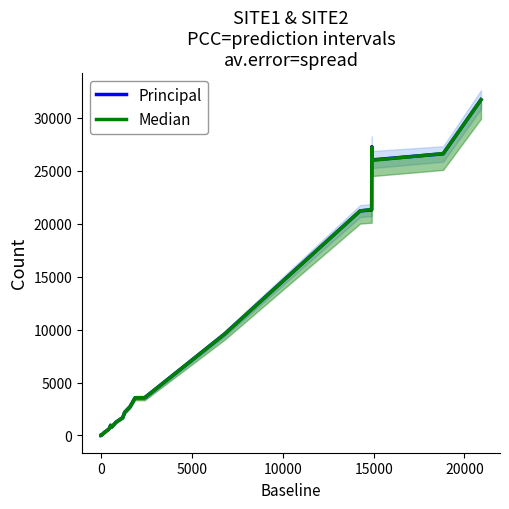

Does the chart have visible grid lines?

No